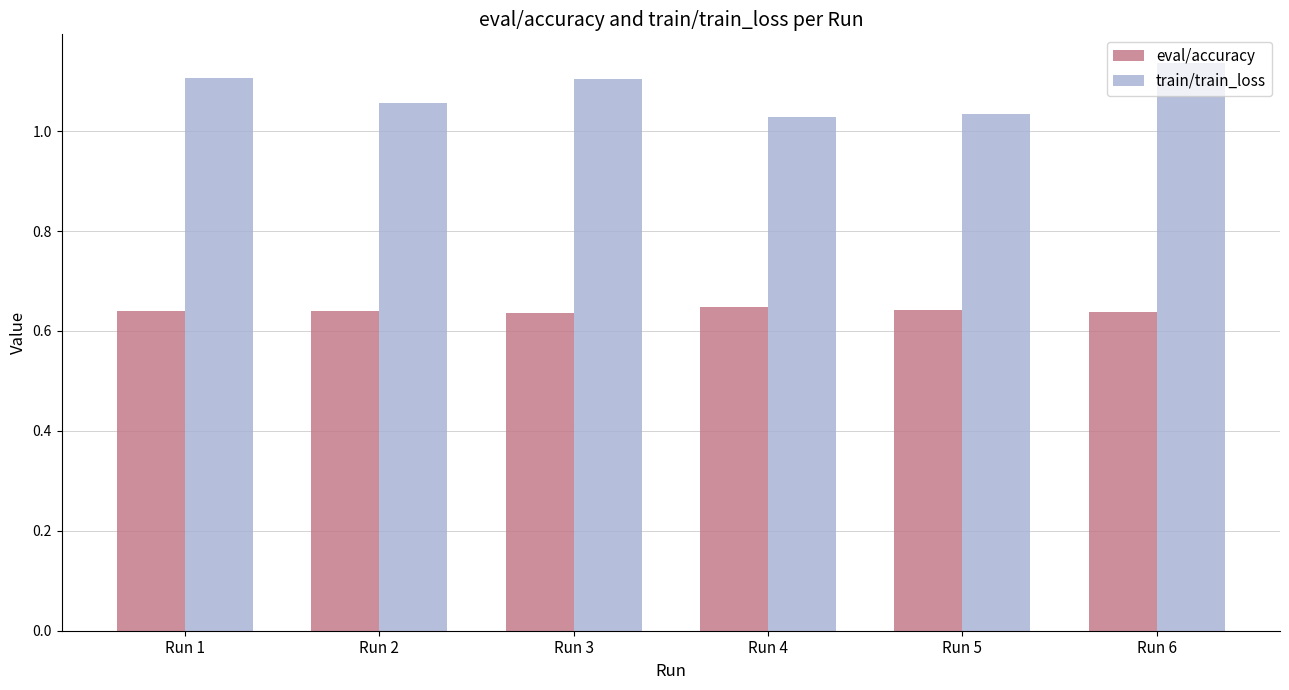

At which category is the sum across all series the highest?

Run 6